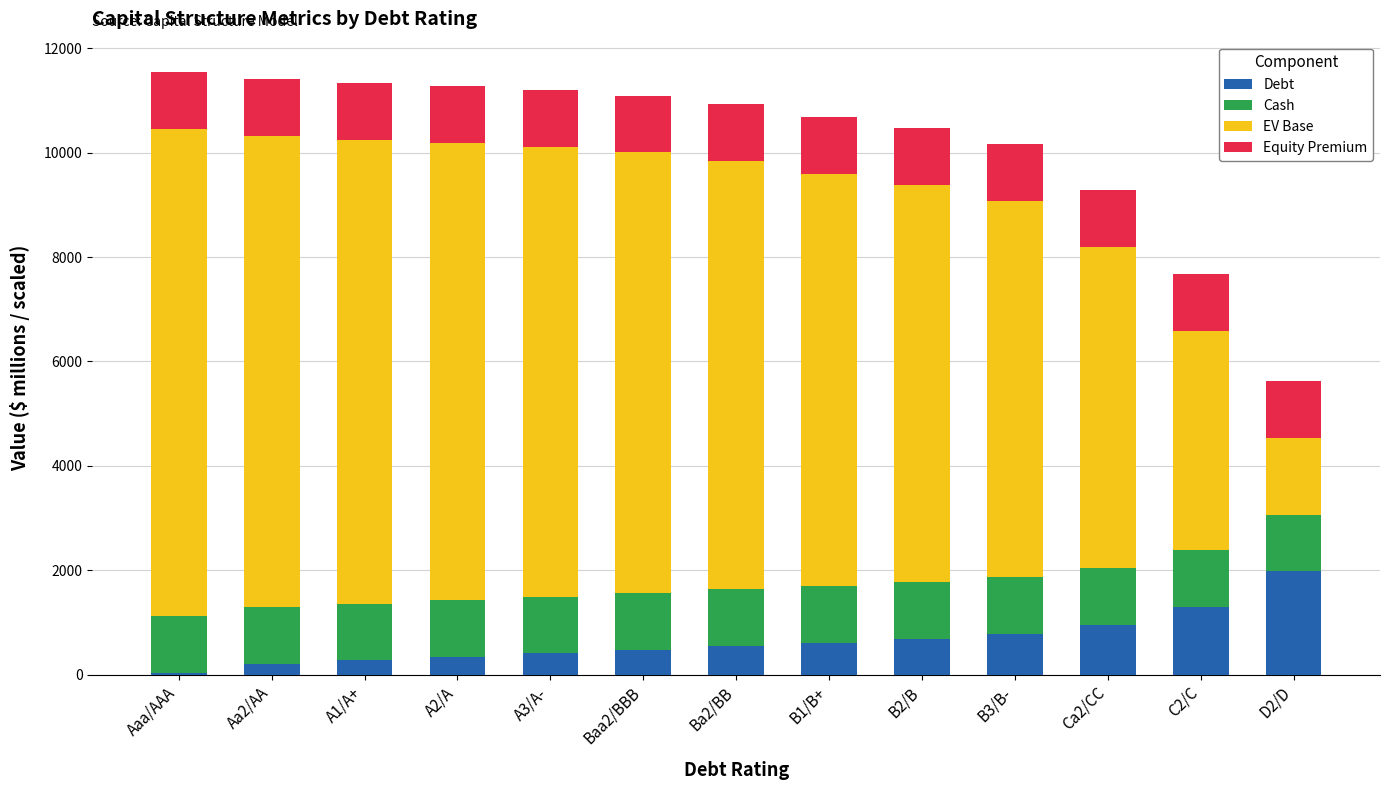

Which category has the highest value in the Debt series?

D2/D